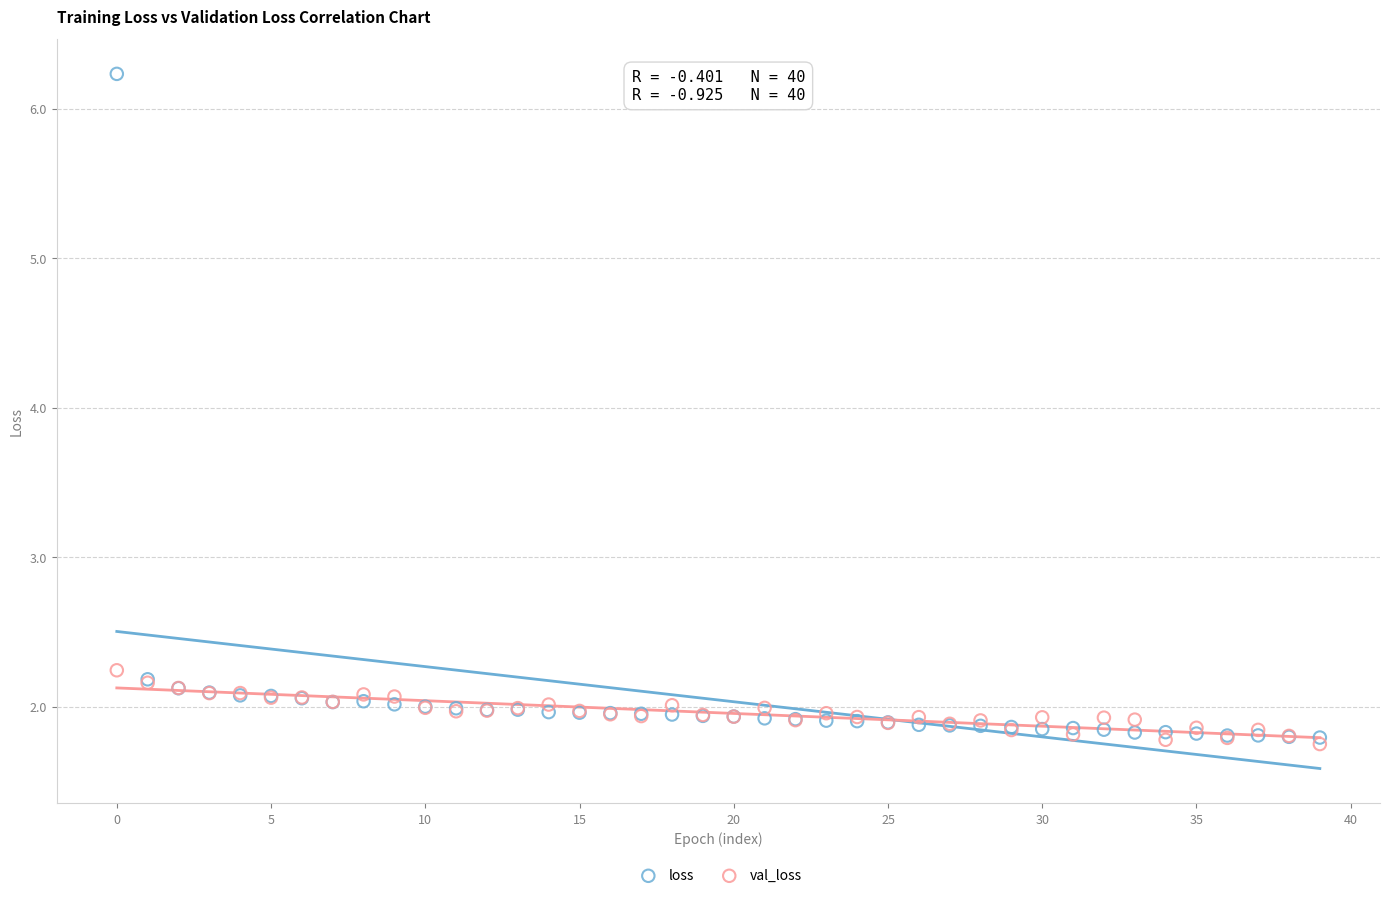

What are all the series names shown in the legend?

loss, val_loss